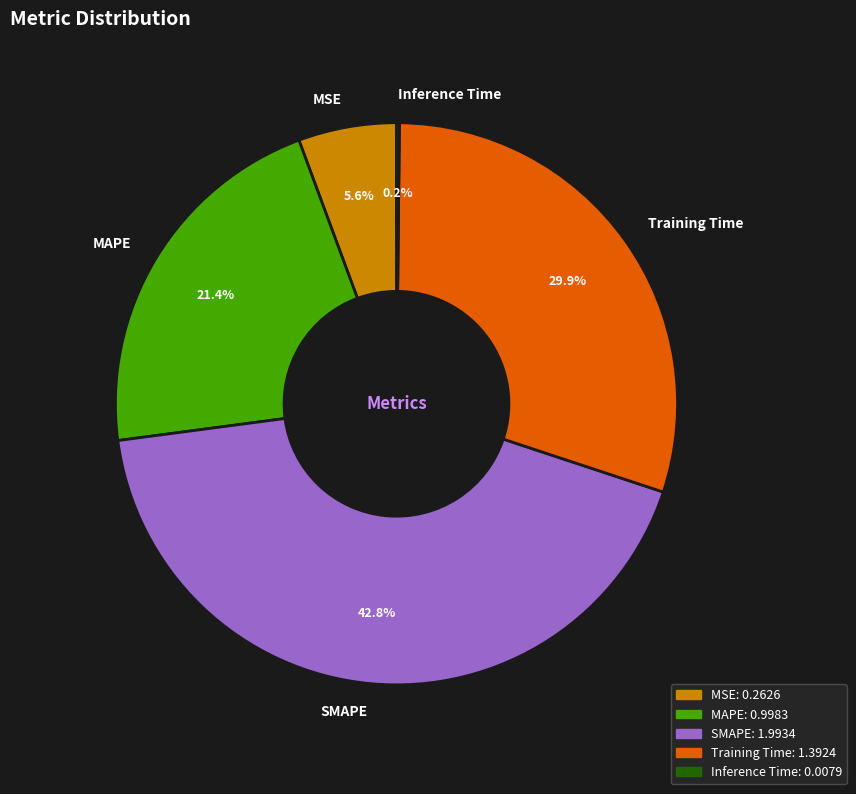

Is there a majority slice in this chart?

No